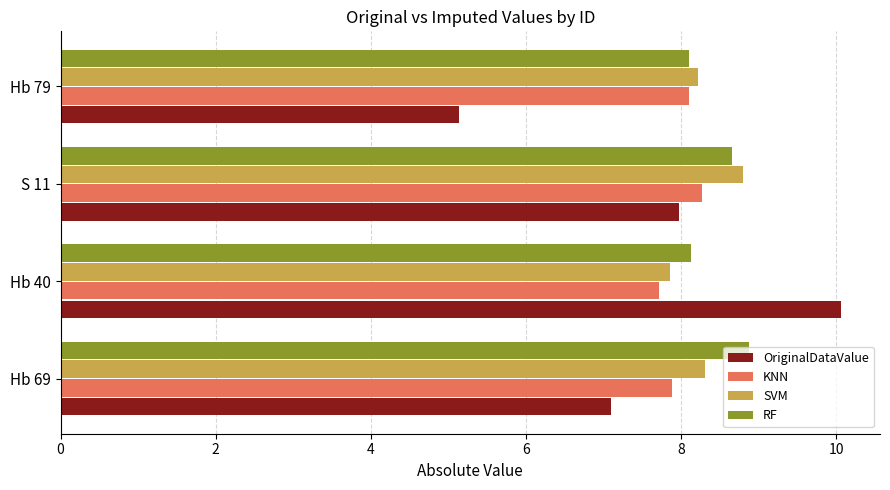

List the series in order of their overall mean, highest first.

RF, SVM, KNN, OriginalDataValue